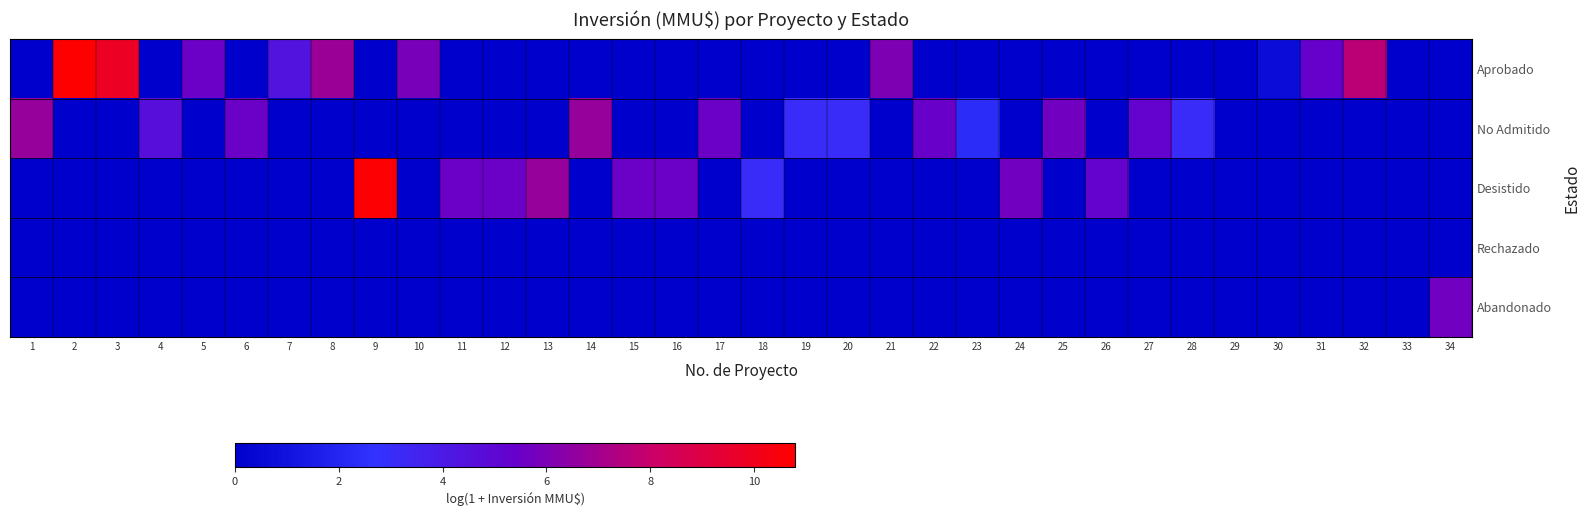

What is the total value across all series at 16?

5.5